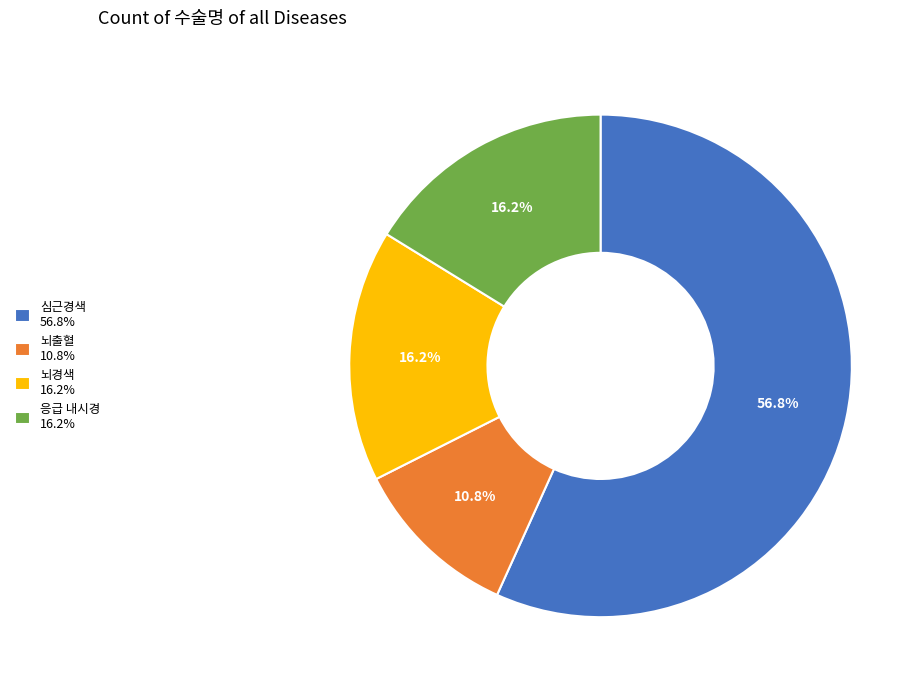

To the nearest percent, what is the difference between the largest and smallest slice percentages?

46%